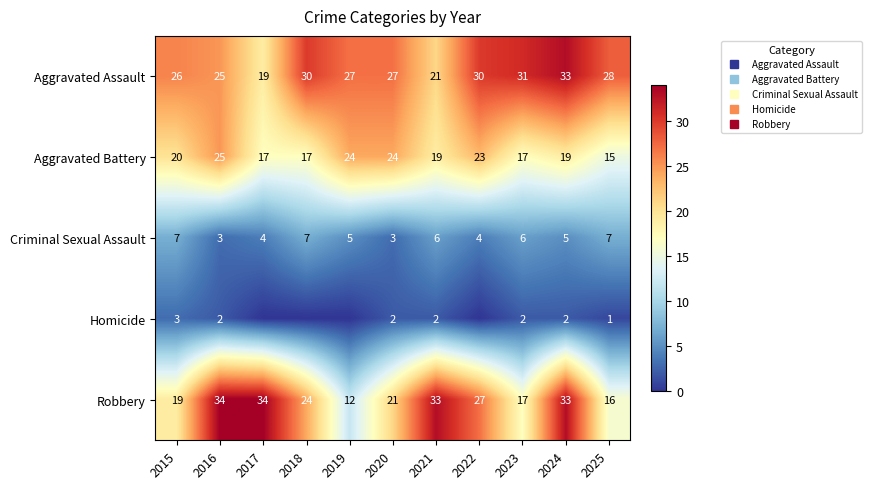

List the series in order of their peak value, highest first.

Robbery, Aggravated Assault, Aggravated Battery, Criminal Sexual Assault, Homicide